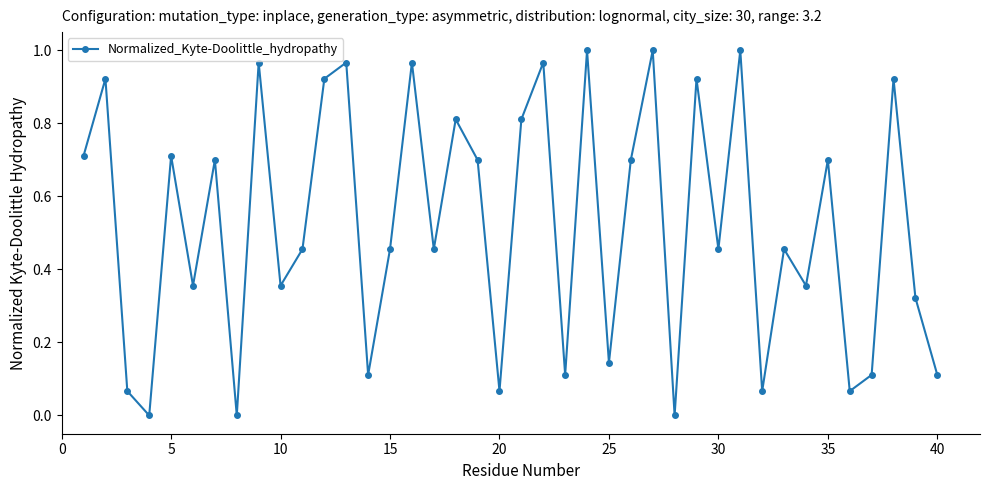

True or false: the data has more than 1 interior local peaks.

True